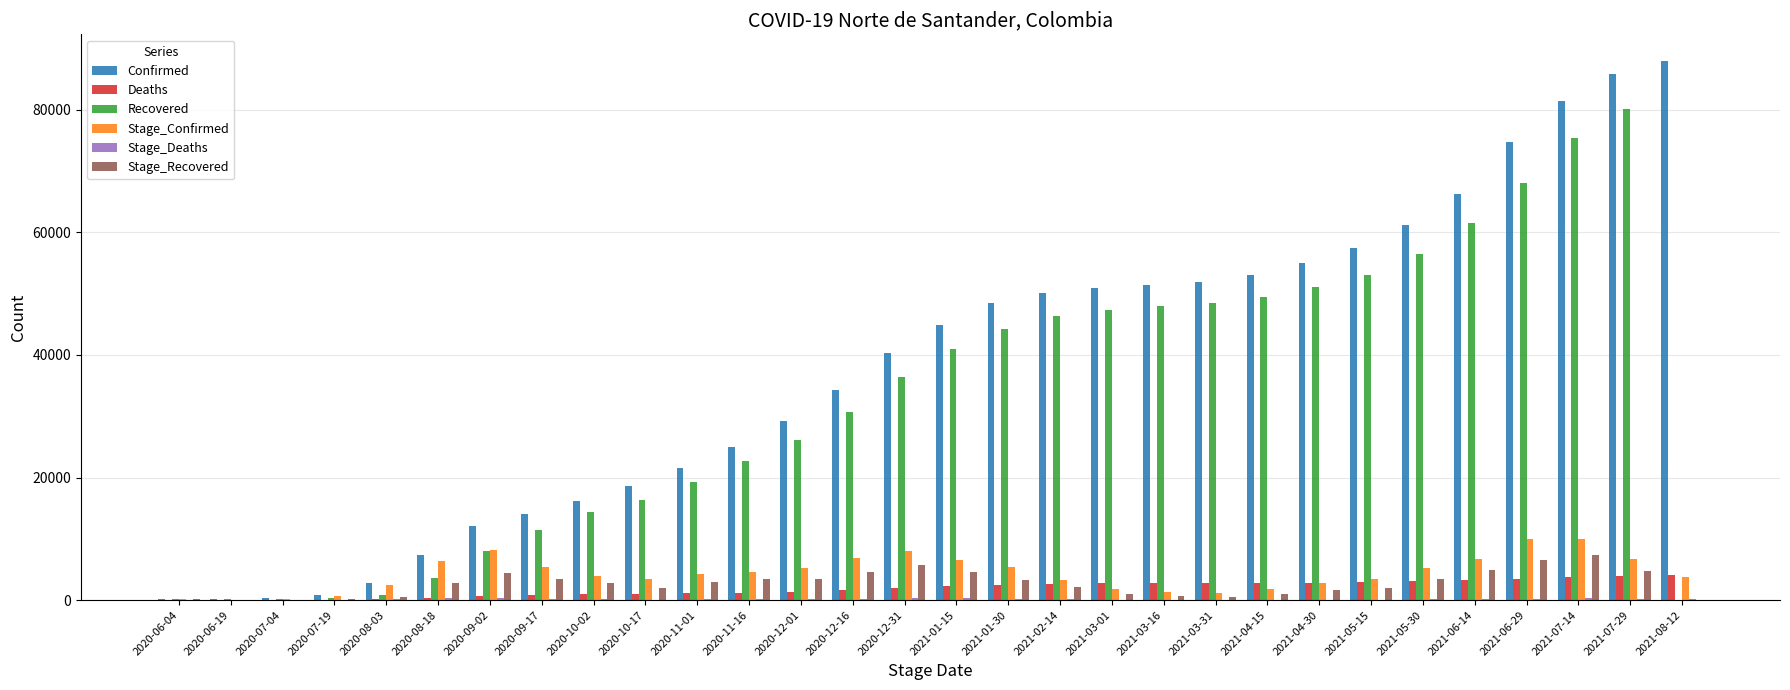

Which series has the largest range (max minus min)?

Confirmed